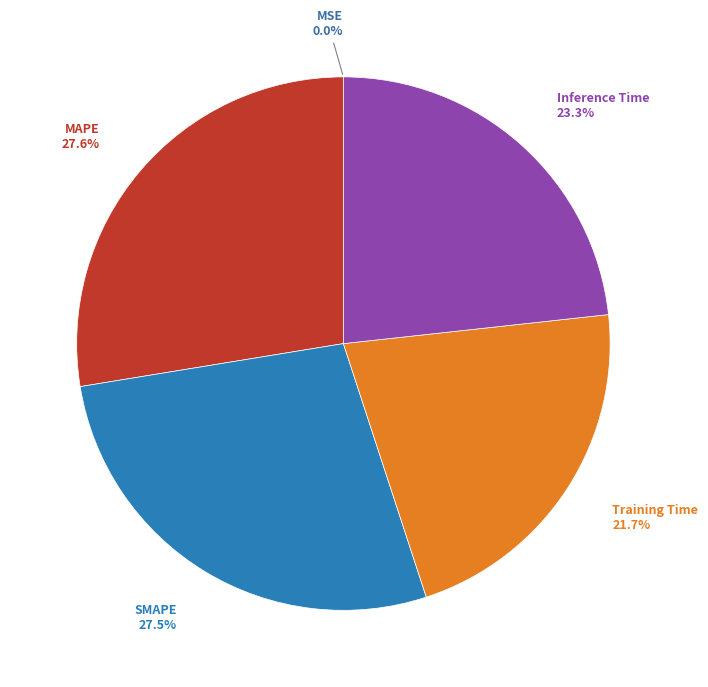

Rank the categories by value from highest to lowest.

MAPE, SMAPE, Inference Time, Training Time, MSE